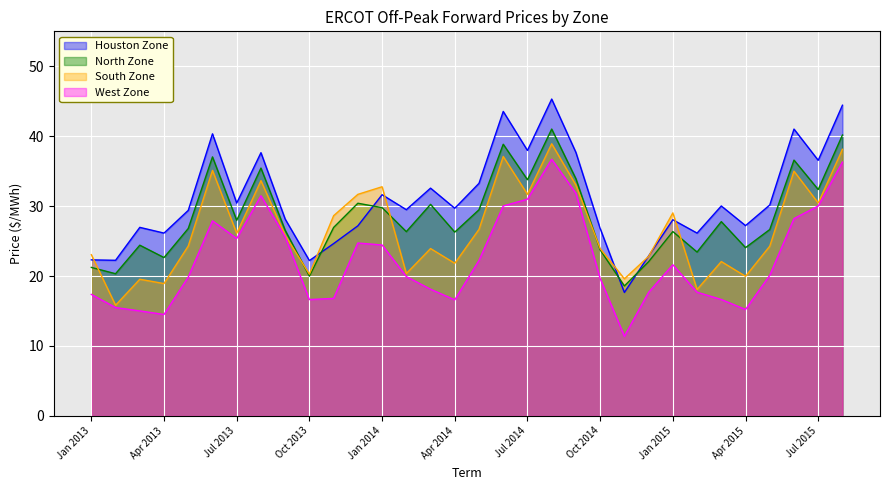

How many lines are shown in the chart?

4